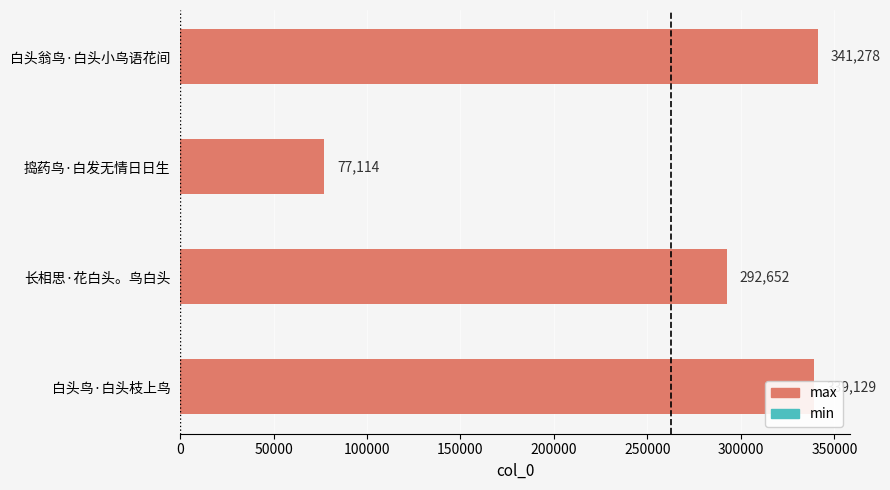

Rank the categories by value from lowest to highest.

捣药鸟·白发无情日日生, 长相思·花白头。鸟白头, 白头鸟·白头枝上鸟, 白头翁鸟·白头小鸟语花间